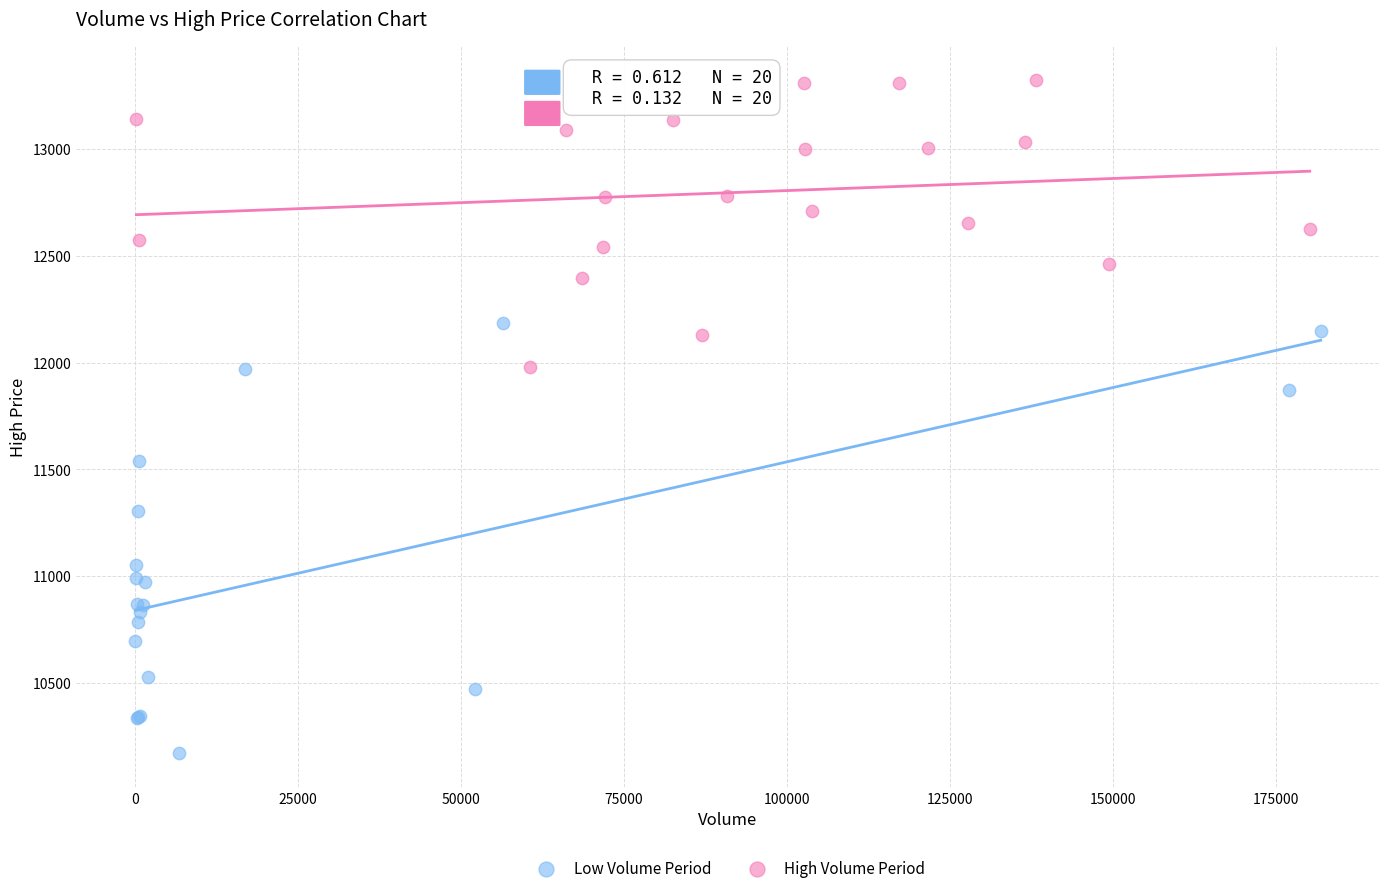

Which series contains the highest Y value?

High Volume Period